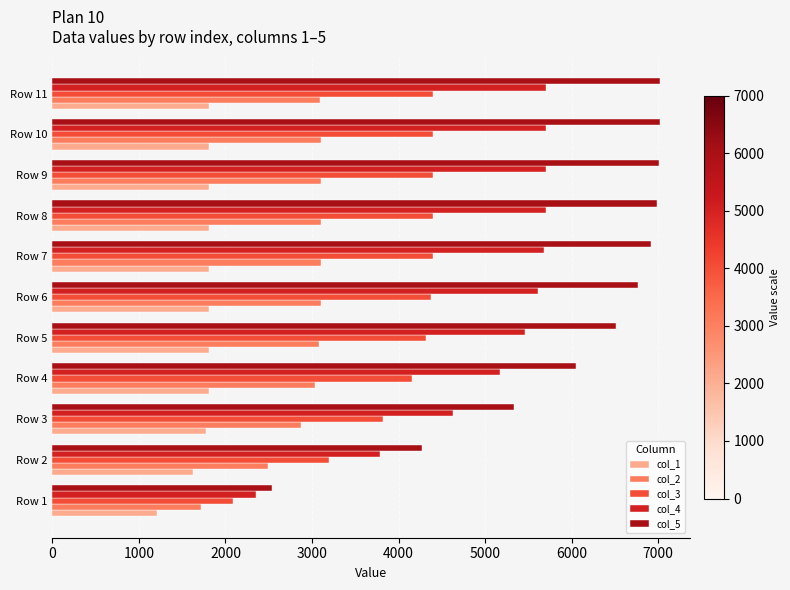

Is the value of col_4 at Row 9 greater than the value of col_1 at Row 7?

Yes